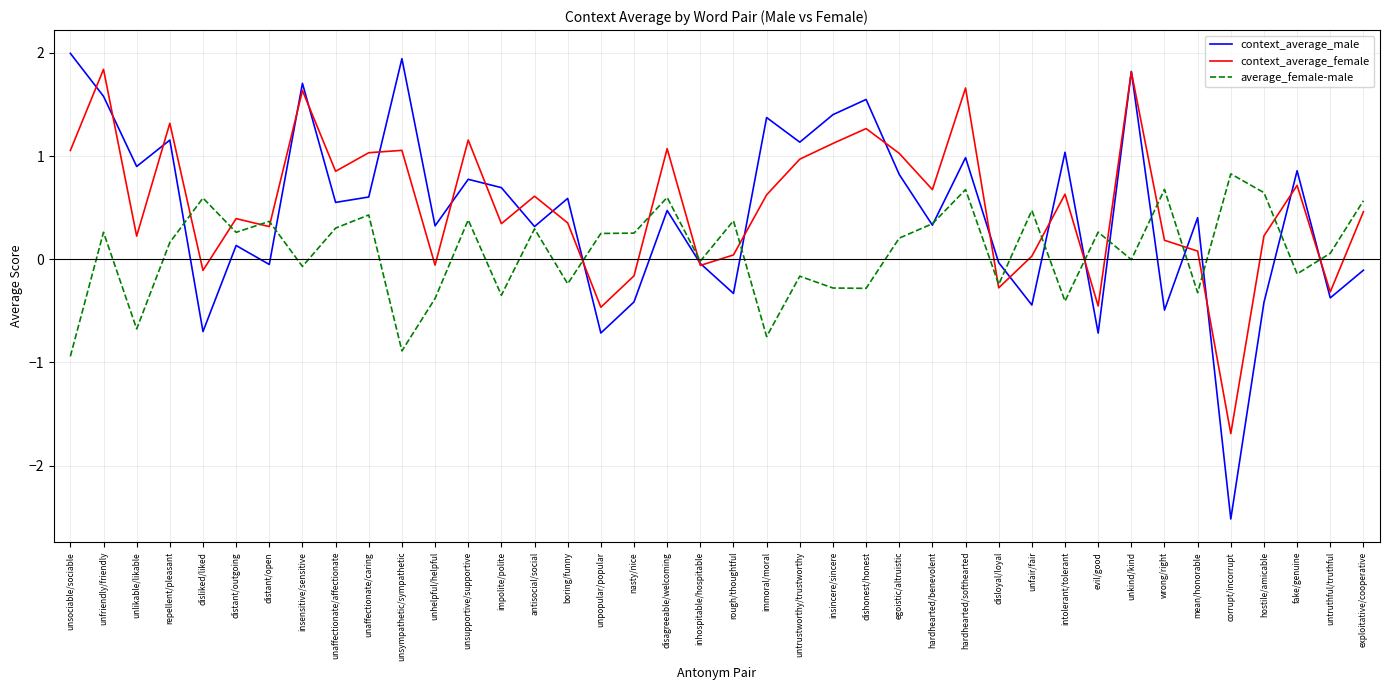

How many series are shown in this chart?

3